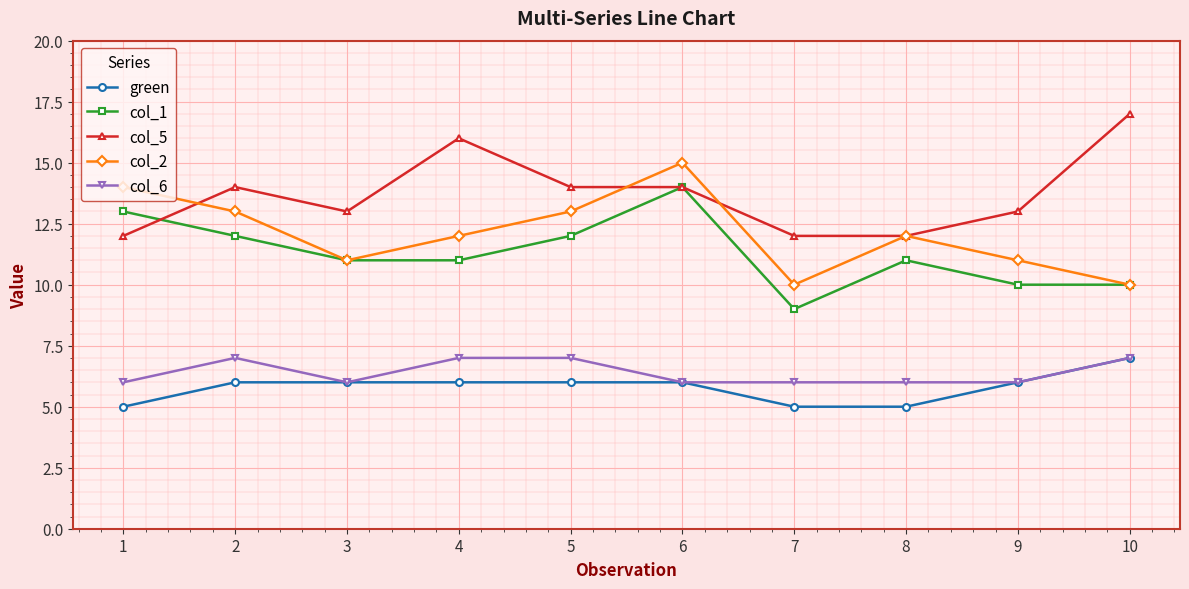

The value of green at 6 is 10. True or false?

False